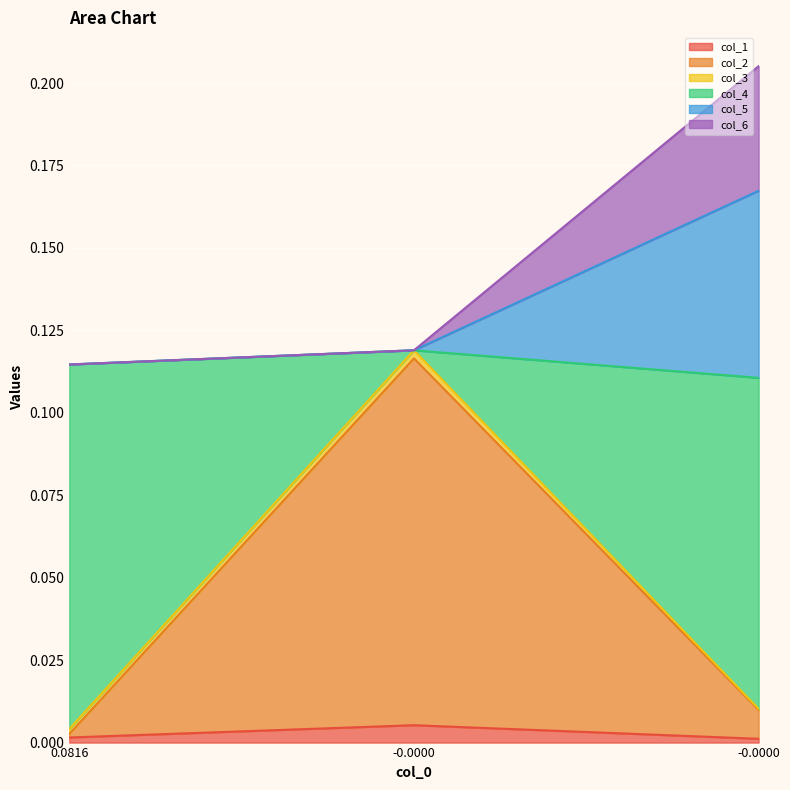

At how many categories does at least one series exceed 0?

3